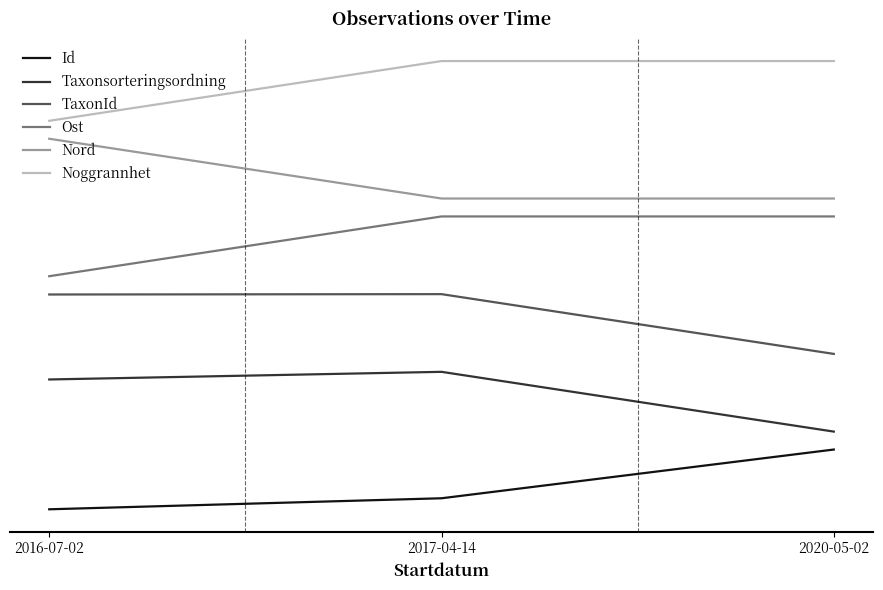

Where does the TaxonId series first go above 3?

2016-07-02